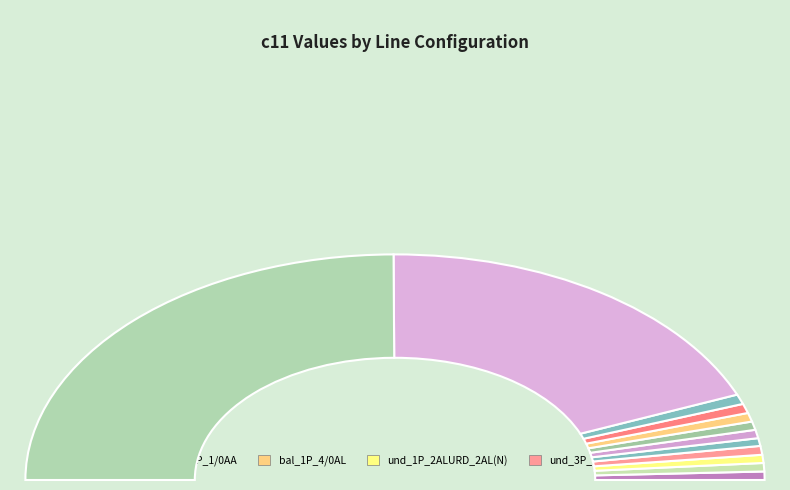

Which category has the smallest portion of the pie?

und_TAPWIRE_UG